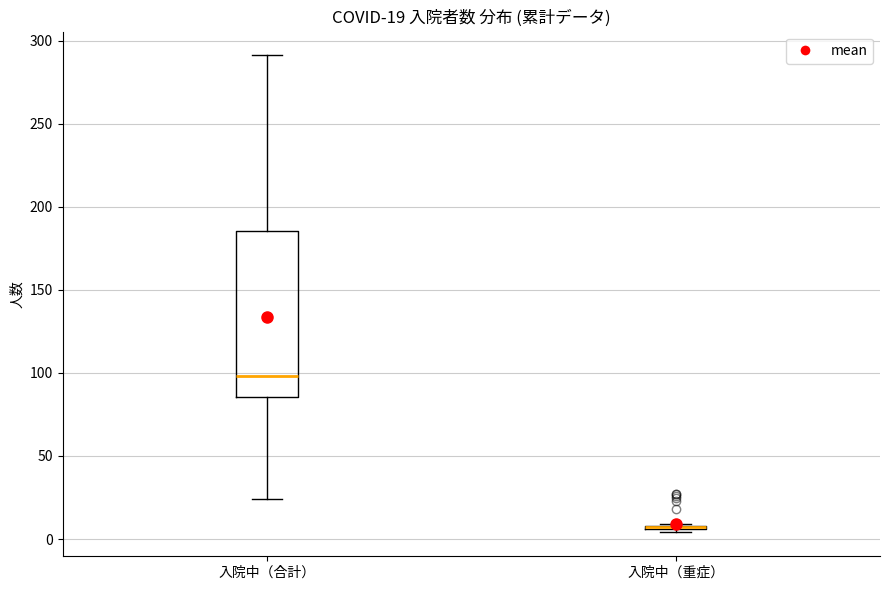

Which box is the tallest, from its lower edge to its upper edge?

入院中（合計）